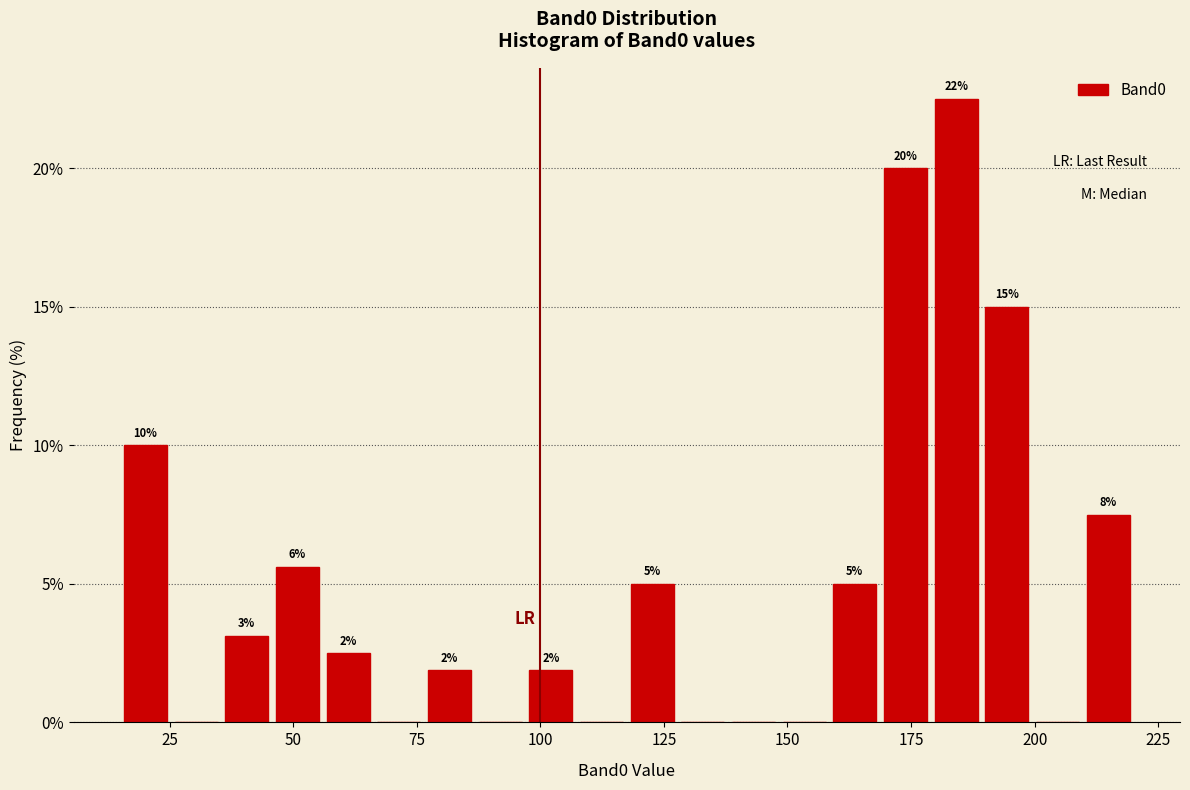

Around what value on the x-axis is the tallest bar? Give the approximate position of its centre, as read against the axis.

185